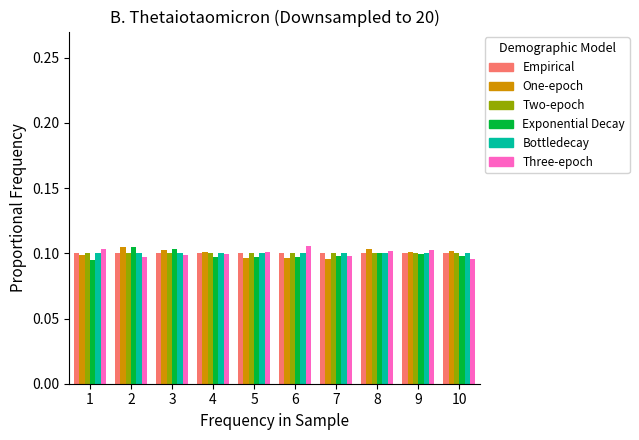

Reading left to right, list every range on the x-axis with the height of the bar of each series over it. The values are not printed on the chart, so give them approximately, as read against the axis.

0.5 to 1.5: Empirical=0.100	One-epoch=0.100	Two-epoch=0.100	Exponential Decay=0.095	Bottledecay=0.100	Three-epoch=0.105
1.5 to 2.5: Empirical=0.100	One-epoch=0.105	Two-epoch=0.100	Exponential Decay=0.105	Bottledecay=0.100	Three-epoch=0.095
2.5 to 3.5: Empirical=0.100	One-epoch=0.100	Two-epoch=0.100	Exponential Decay=0.105	Bottledecay=0.100	Three-epoch=0.100
3.5 to 4.5: Empirical=0.100	One-epoch=0.100	Two-epoch=0.100	Exponential Decay=0.095	Bottledecay=0.100	Three-epoch=0.100
4.5 to 5.5: Empirical=0.100	One-epoch=0.095	Two-epoch=0.100	Exponential Decay=0.095	Bottledecay=0.100	Three-epoch=0.100
5.5 to 6.5: Empirical=0.100	One-epoch=0.095	Two-epoch=0.100	Exponential Decay=0.095	Bottledecay=0.100	Three-epoch=0.105
6.5 to 7.5: Empirical=0.100	One-epoch=0.095	Two-epoch=0.100	Exponential Decay=0.100	Bottledecay=0.100	Three-epoch=0.100
7.5 to 8.5: Empirical=0.100	One-epoch=0.105	Two-epoch=0.100	Exponential Decay=0.100	Bottledecay=0.100	Three-epoch=0.100
8.5 to 9.5: Empirical=0.100	One-epoch=0.100	Two-epoch=0.100	Exponential Decay=0.100	Bottledecay=0.100	Three-epoch=0.105
9.5 to 10.5: Empirical=0.100	One-epoch=0.100	Two-epoch=0.100	Exponential Decay=0.100	Bottledecay=0.100	Three-epoch=0.095